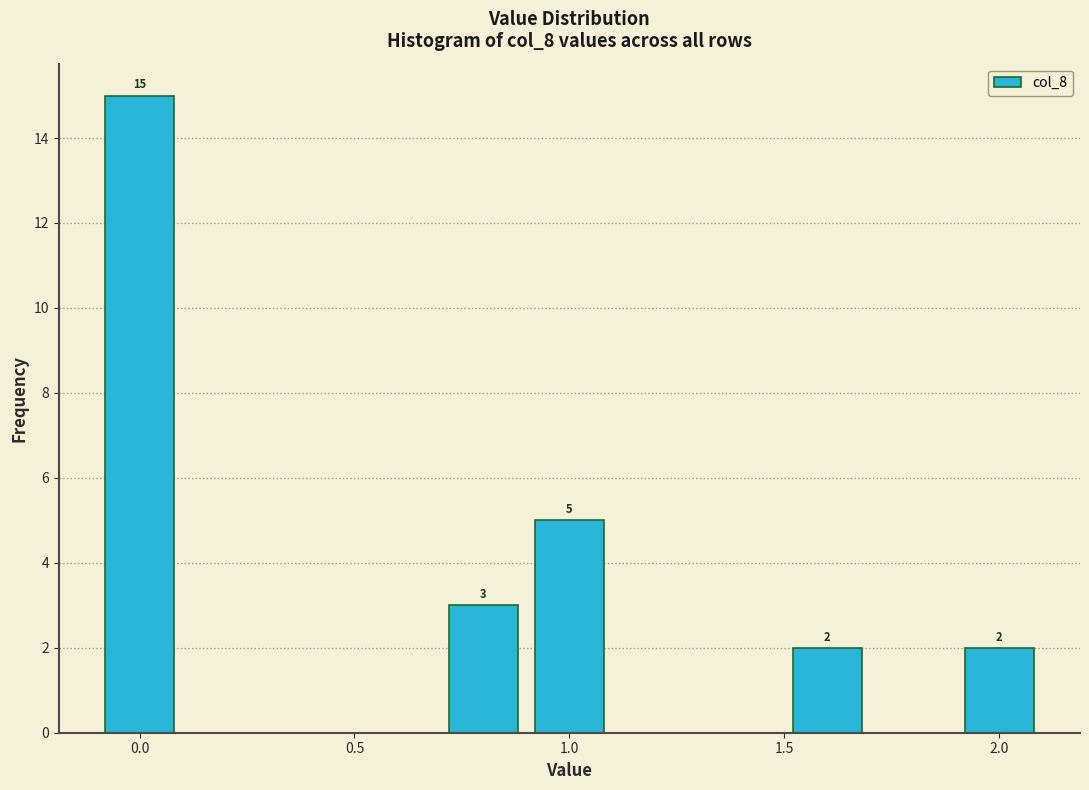

Which range on the x-axis has the tallest bar?

-0.1 to 0.1